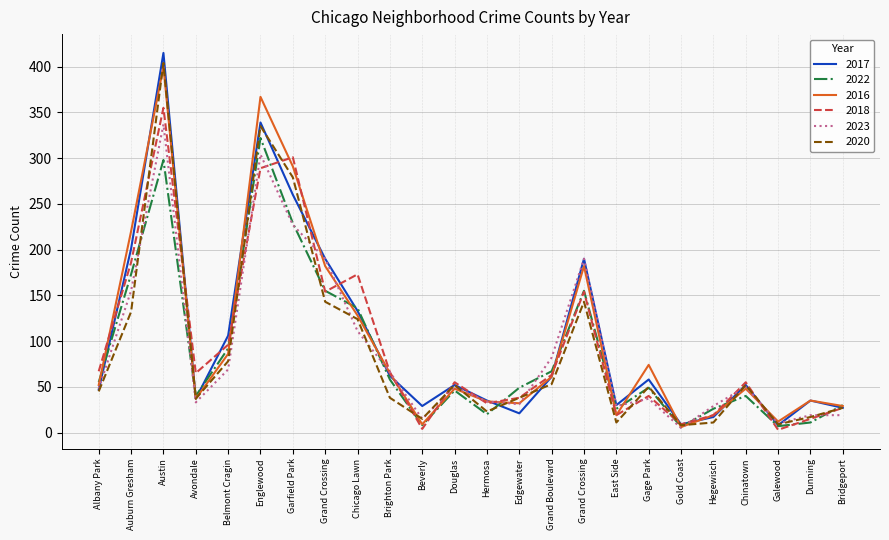

How many lines are shown in the chart?

6